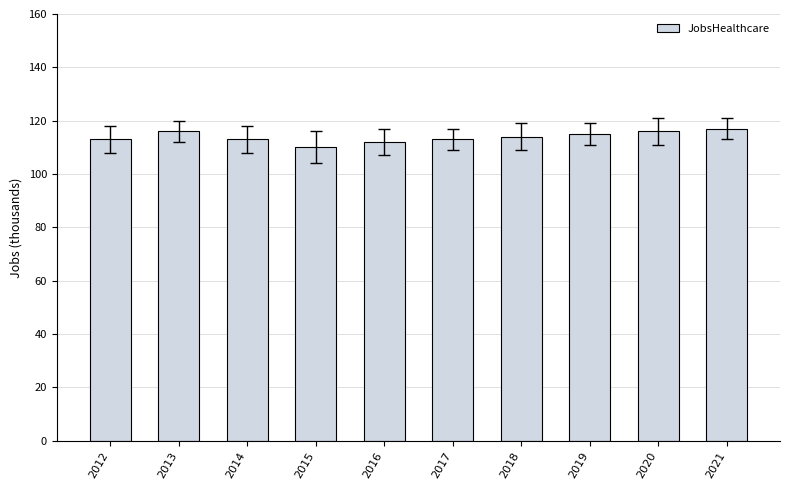

What is the maximum value shown in the chart?

117